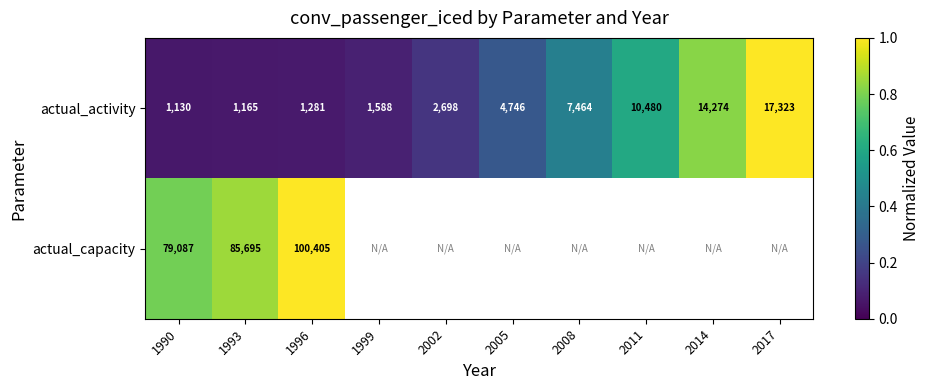

Which has a higher value, 2011 or 2014?

2014